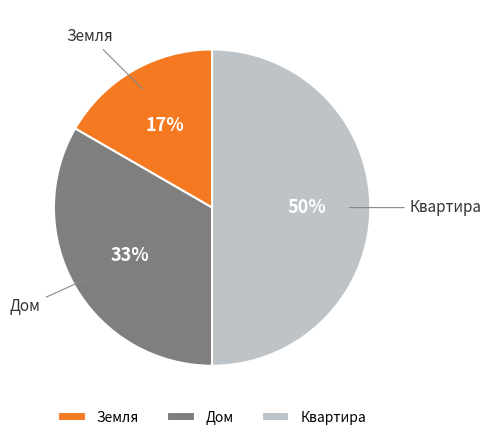

How many slices are in this pie chart?

3